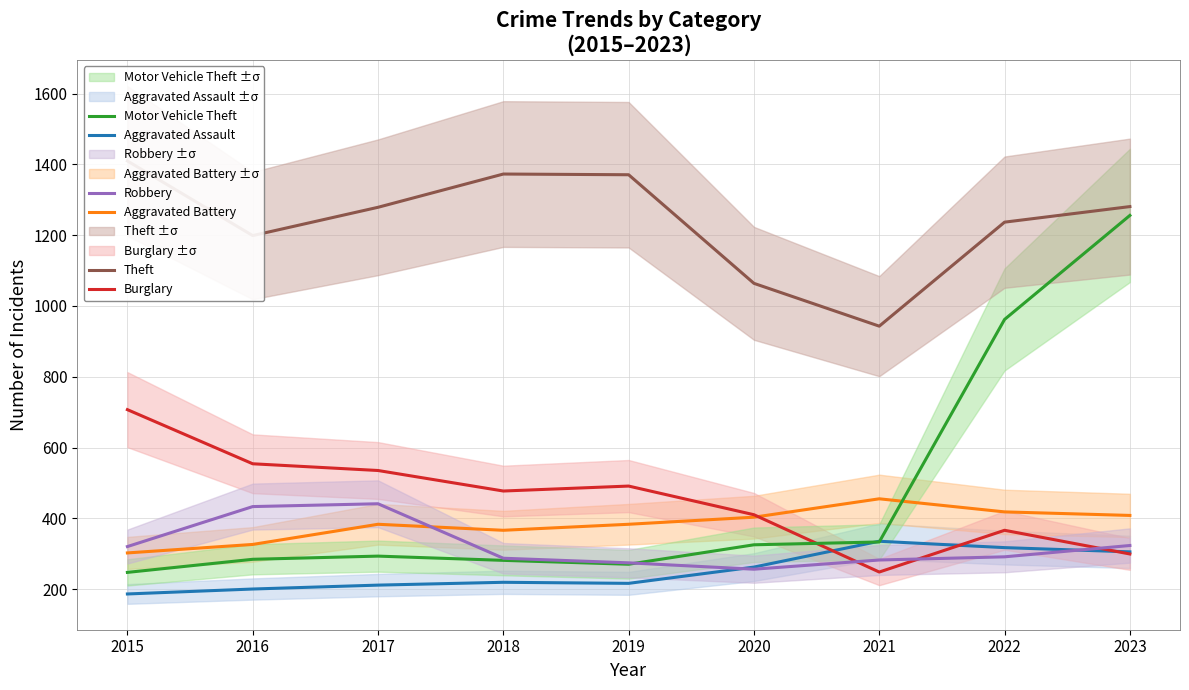

Where does the Robbery series first go above 291?

2015